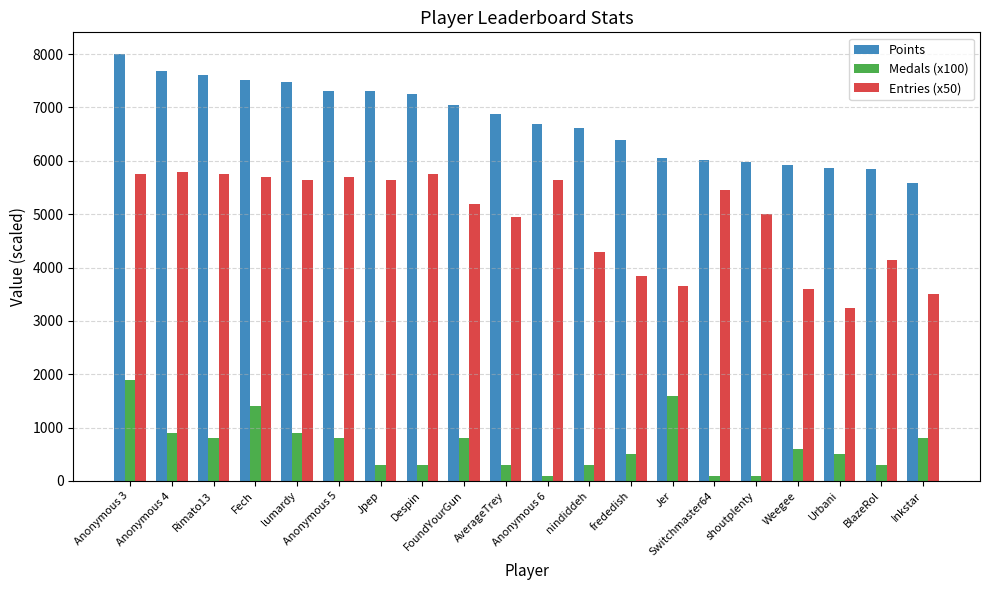

What is the difference between the second highest and minimum values in the Points series?

2106